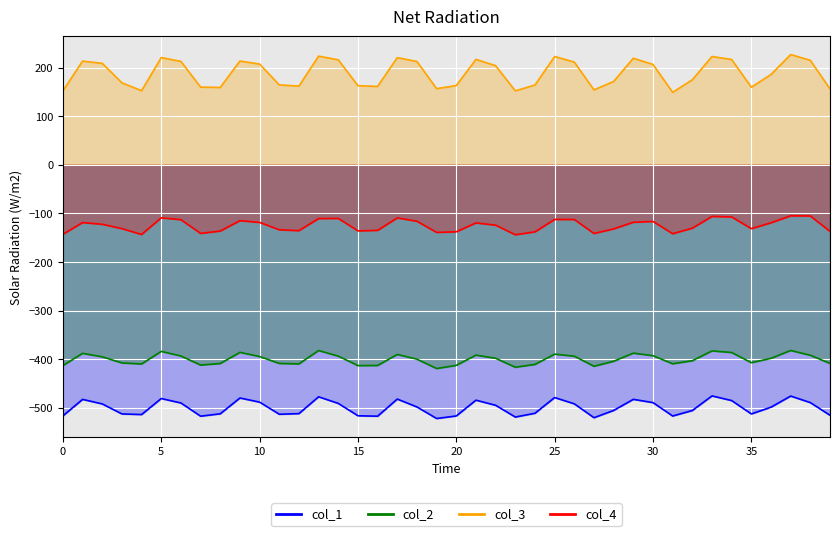

How many series are shown in this chart?

4